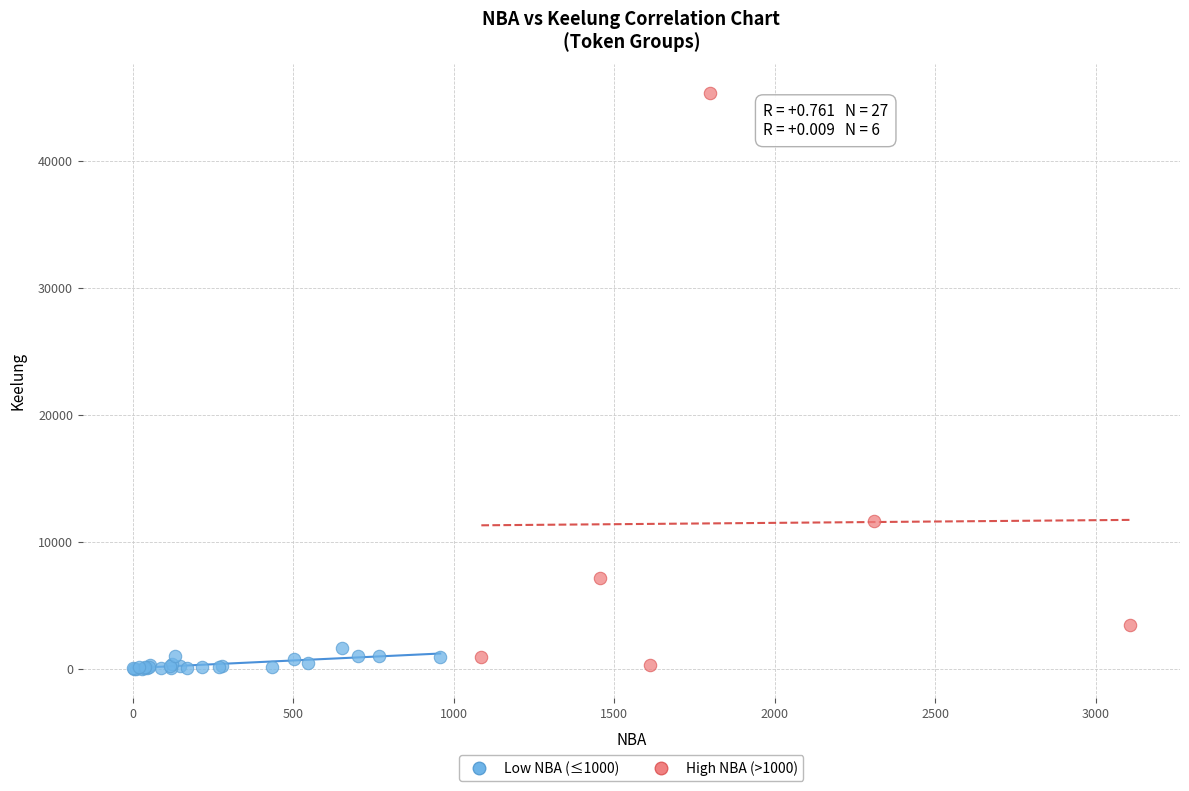

Which series has the widest spread of Y values?

High NBA (>1000)